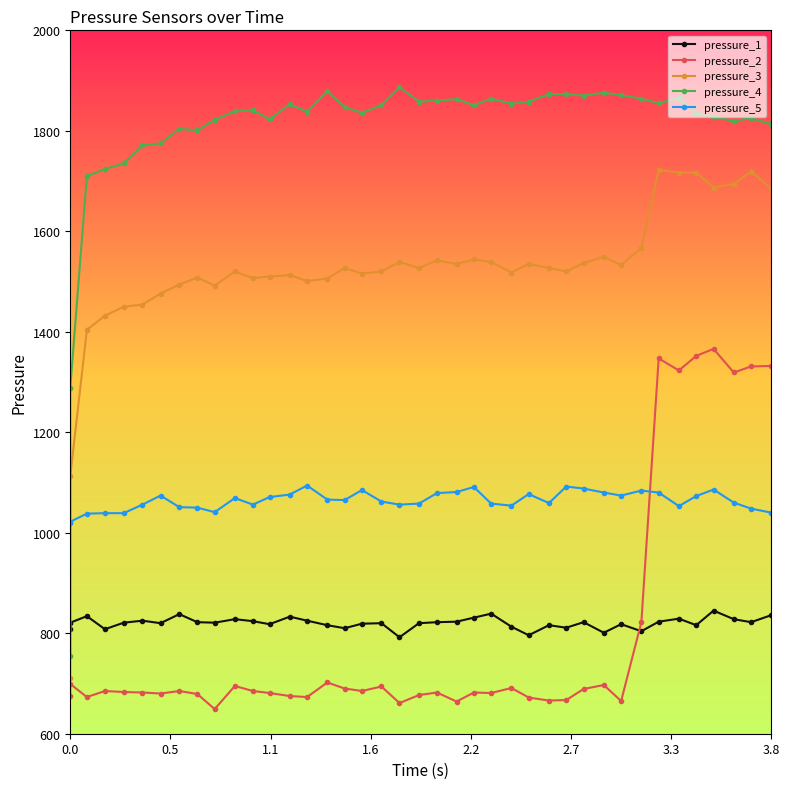

Reading right to left, transcribe all the data shown in this chart.

pressure_1: 836	822	828	845	816	829	823	804	818	801	822	811	816	796	813	839	831	823	822	820	792	820	819	810	816	825	833	818	824	828	821	822	838	820	825	821	808	834	821	809
pressure_2: 1332	1331	1319	1366	1352	1323	1347	822	665	697	689	667	666	672	691	681	682	664	682	677	661	694	685	690	702	673	675	681	685	695	649	679	685	680	682	683	685	673	699	675
pressure_3: 1685	1719	1694	1687	1717	1717	1722	1567	1533	1549	1537	1520	1527	1535	1518	1539	1544	1535	1542	1527	1539	1520	1516	1527	1506	1501	1513	1510	1507	1520	1492	1508	1494	1476	1454	1450	1432	1404	1113	711
pressure_4: 1813	1825	1820	1827	1835	1865	1855	1864	1871	1876	1870	1873	1873	1858	1854	1864	1851	1863	1860	1858	1887	1851	1836	1847	1879	1838	1853	1823	1841	1839	1822	1801	1804	1775	1771	1735	1724	1710	1289	755
pressure_5: 1040	1048	1060	1086	1073	1053	1080	1084	1074	1080	1088	1092	1059	1077	1054	1058	1091	1081	1079	1058	1056	1062	1085	1065	1066	1094	1076	1071	1056	1069	1041	1050	1051	1074	1056	1039	1039	1038	1022	1020